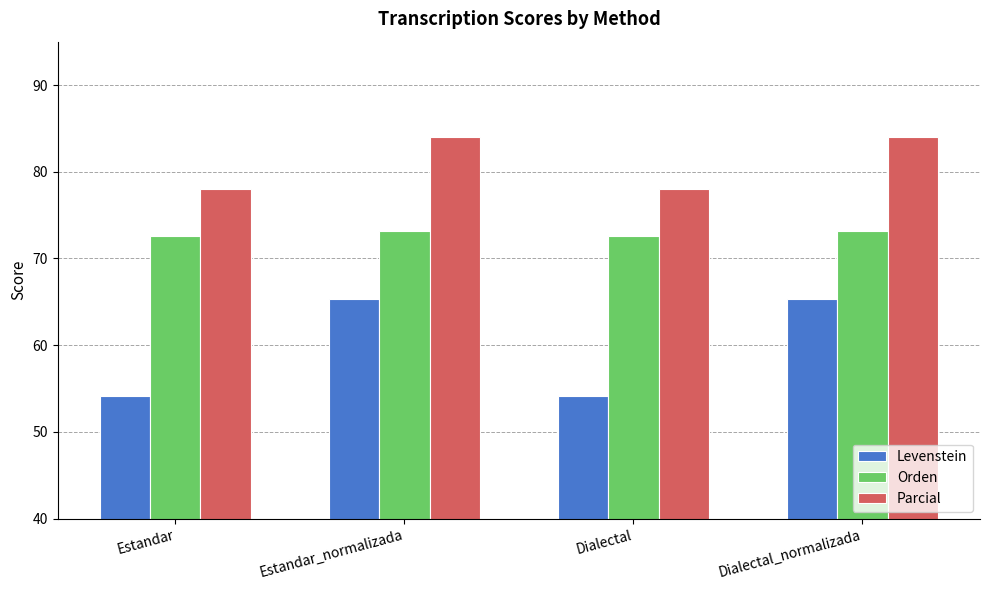

How many bars are there in total?

12